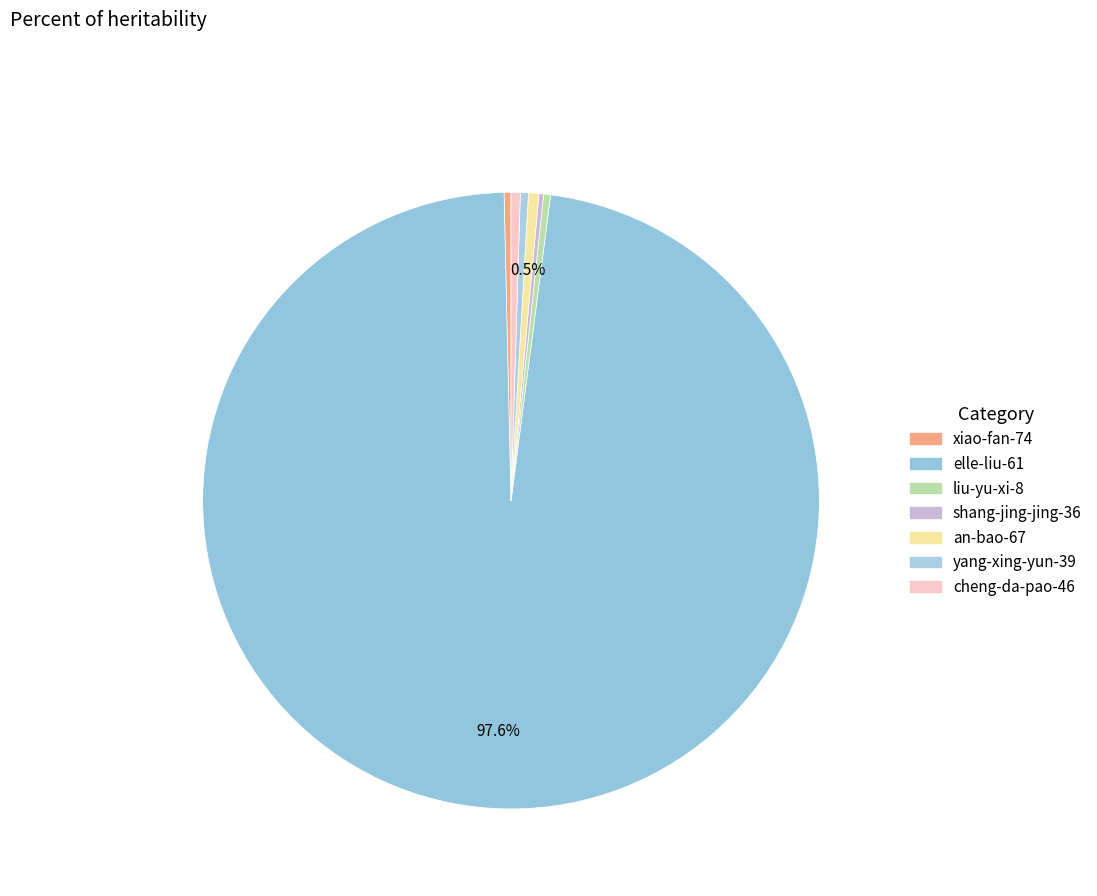

What percentage do elle-liu-61 and an-bao-67 together represent?

98.1%